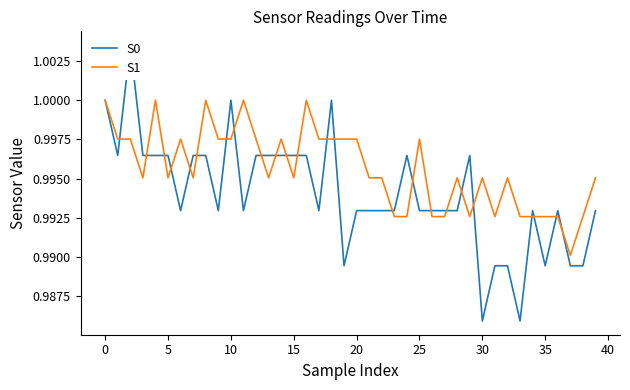

True or false: S0 and S1 cross at least once.

True